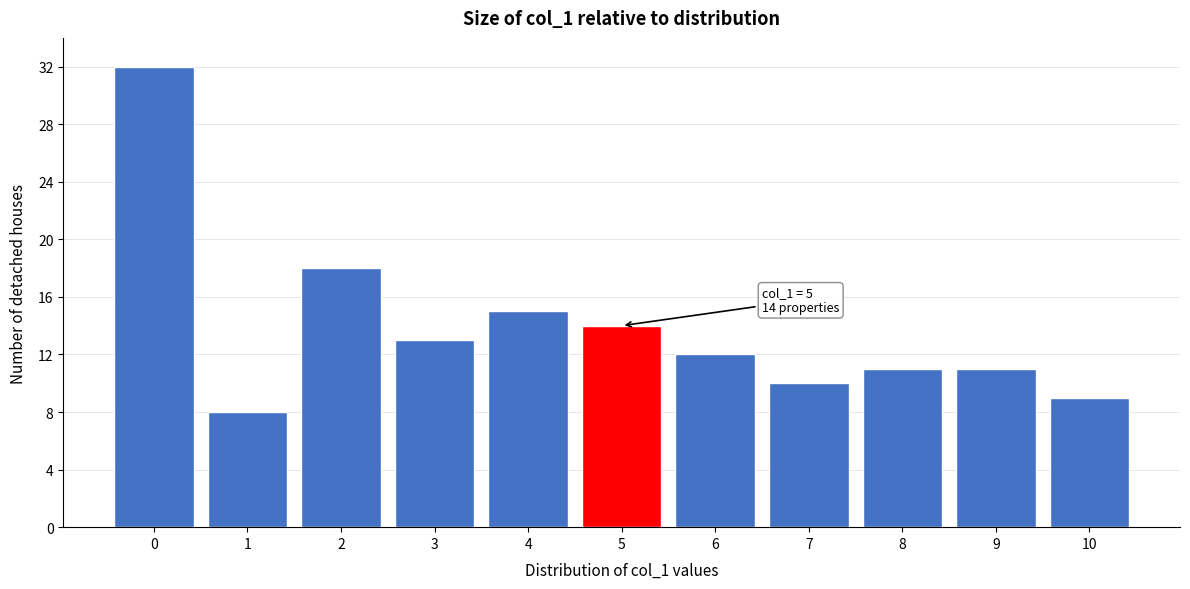

Reading left to right, what are all the values shown in this chart?

32	8	18	13	15	14	12	10	11	11	9